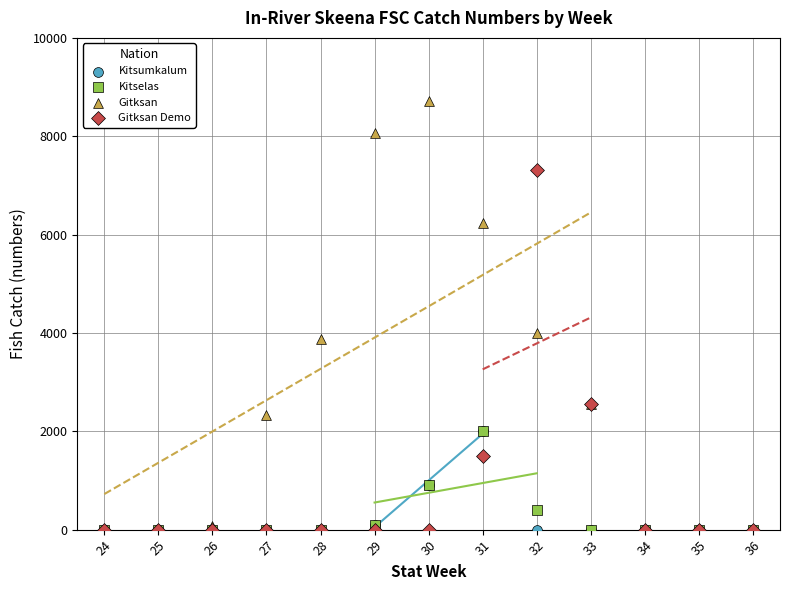

In the Gitksan series, what Y value is closest to 4358?

4000